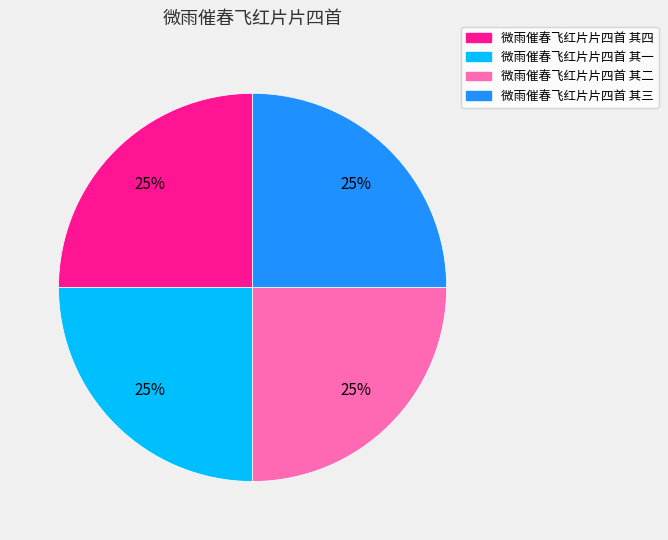

What is the ratio of the value at 微雨催春飞红片片四首 其四 to the value at 微雨催春飞红片片四首 其二?

1.0